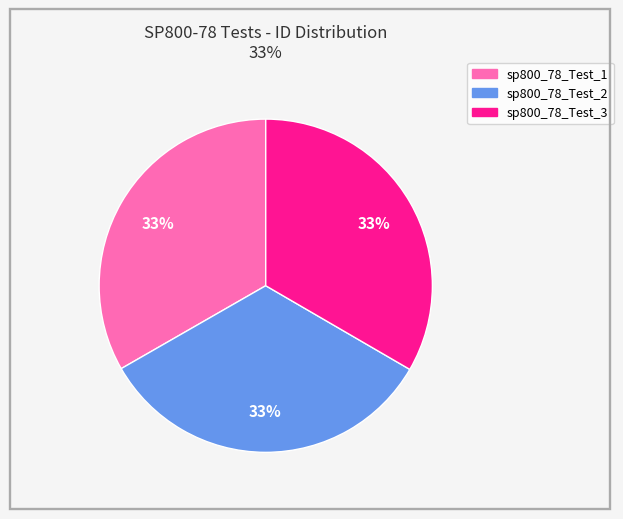

To the nearest percent, what is the average slice percentage?

33%